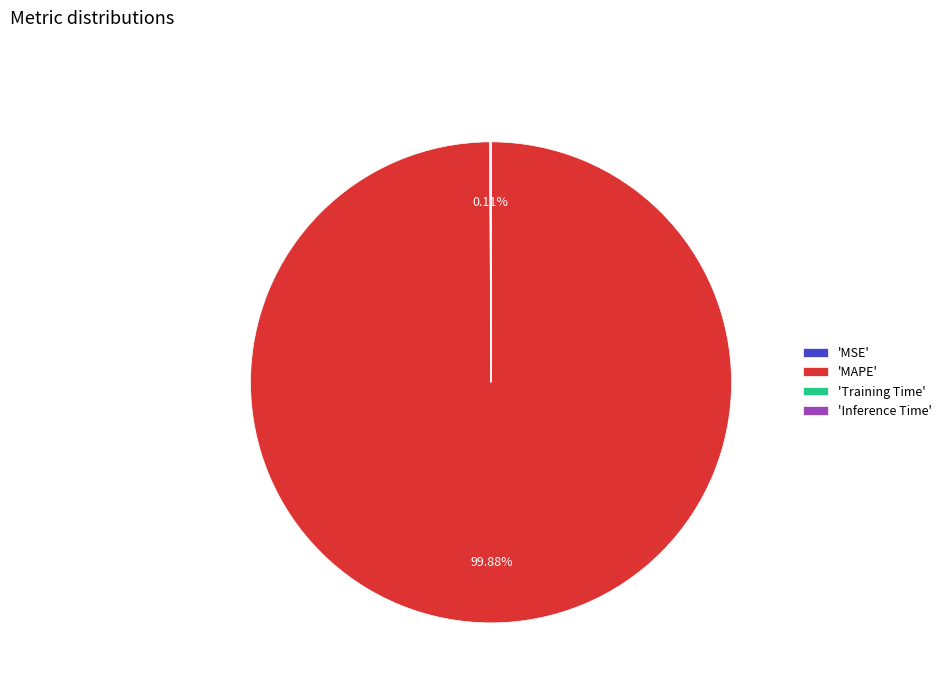

Is there a majority slice in this chart?

Yes